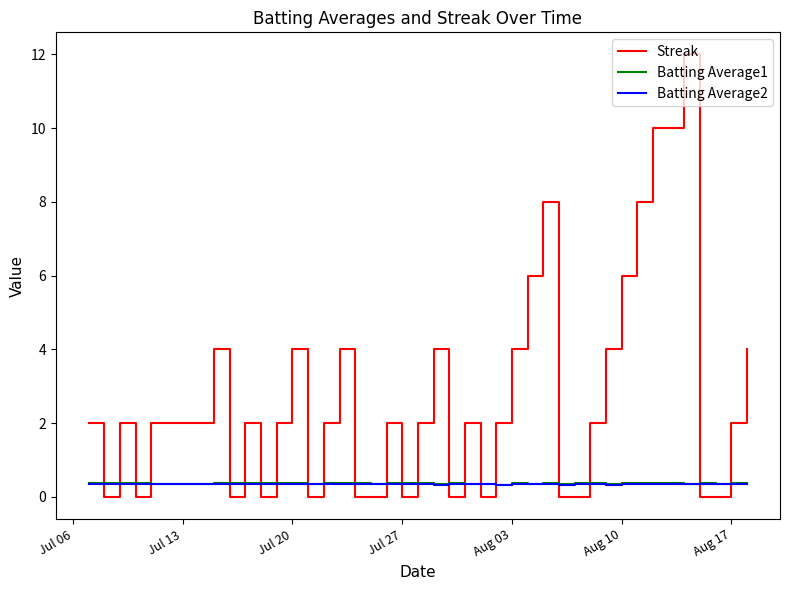

What is the maximum value for Batting Average2?

0.4